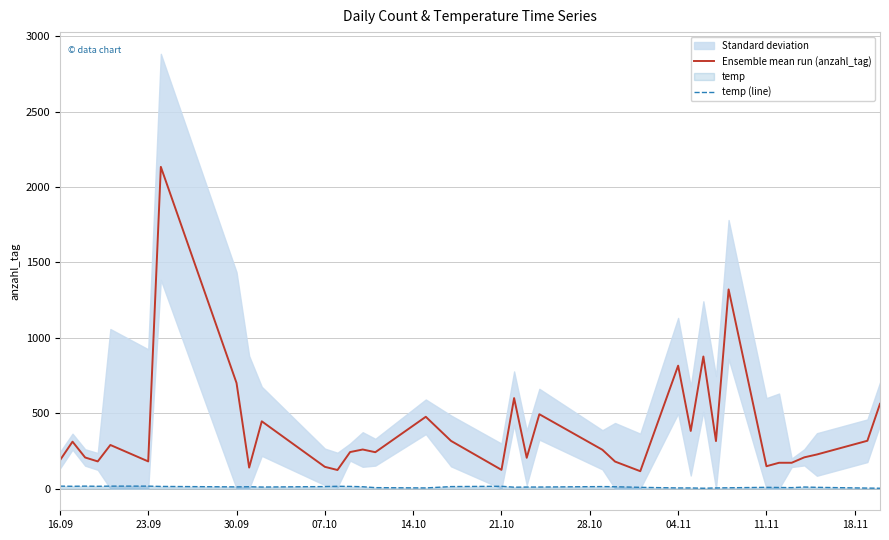

True or false: temp (line) and Ensemble mean run (anzahl_tag) cross at least once.

False